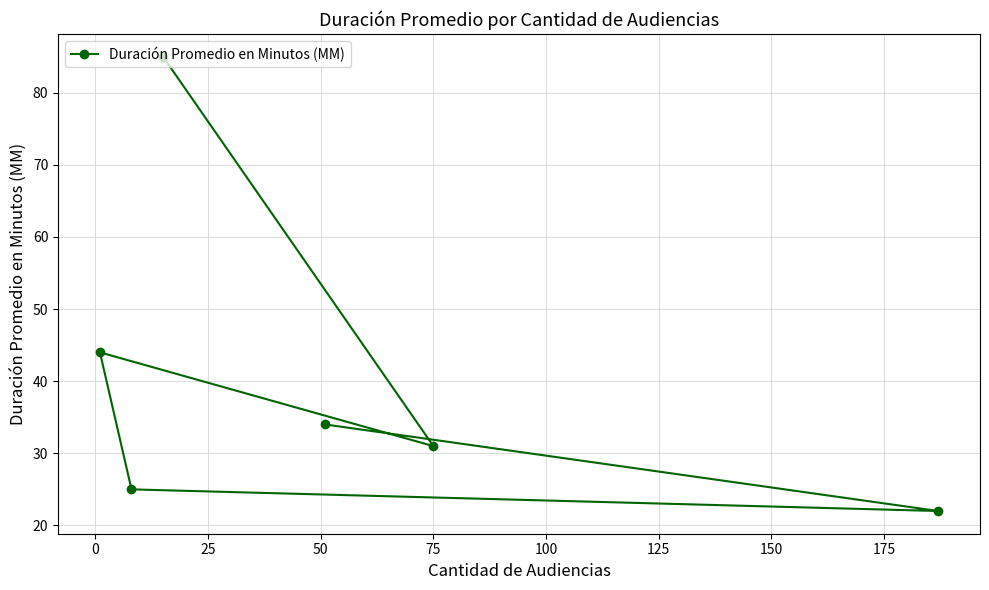

What is the value of the 2nd point from the left?

25